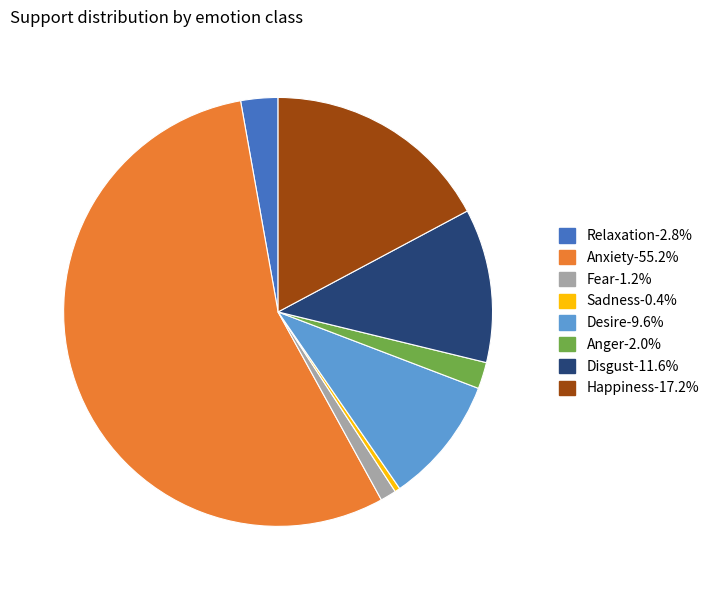

Rank the categories by value from lowest to highest.

Sadness, Fear, Anger, Relaxation, Desire, Disgust, Happiness, Anxiety